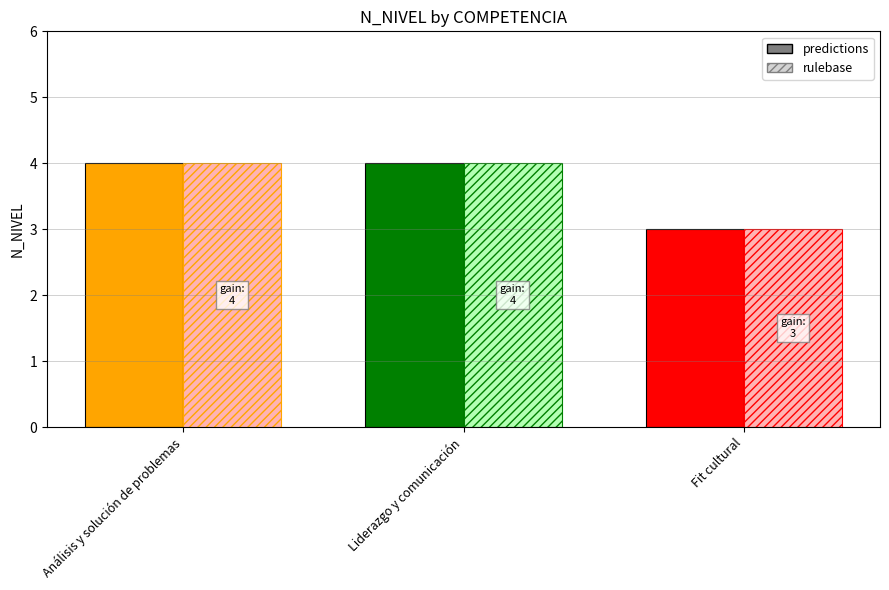

What is the minimum value shown in the chart?

3